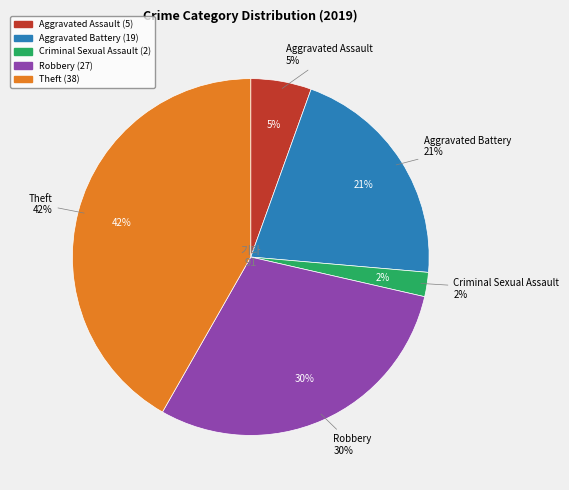

Is the sum of Aggravated Battery and Aggravated Assault greater than half?

No